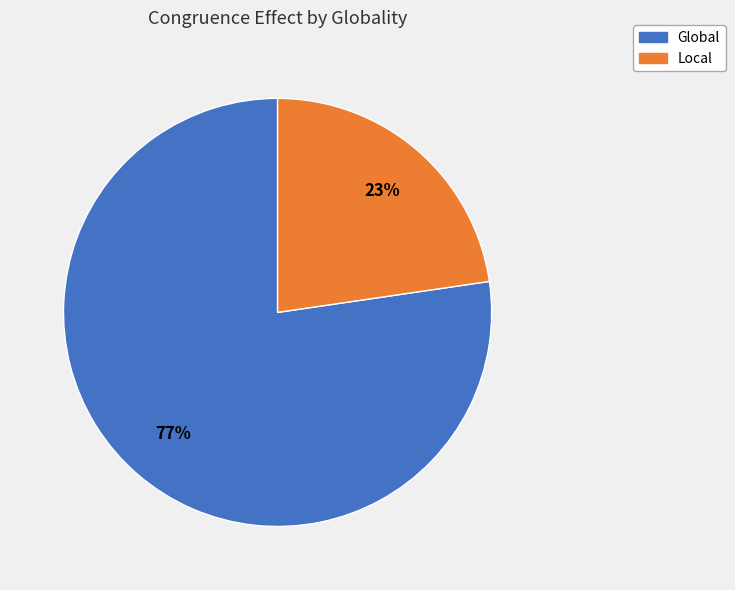

Which category has the biggest portion of the pie?

Global